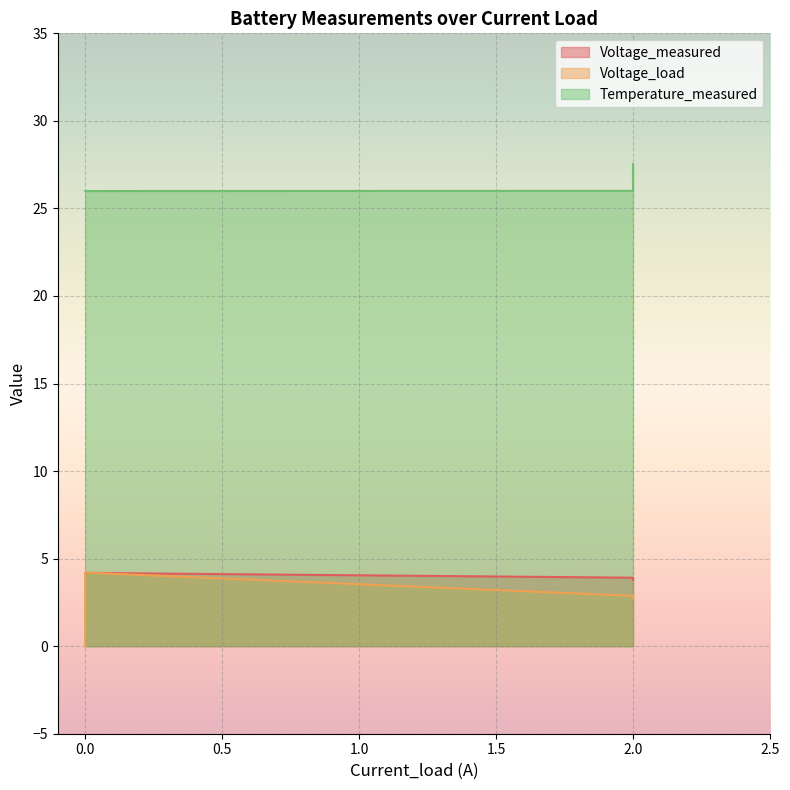

List the series in order of their peak value, highest first.

Temperature_measured, Voltage_load, Voltage_measured